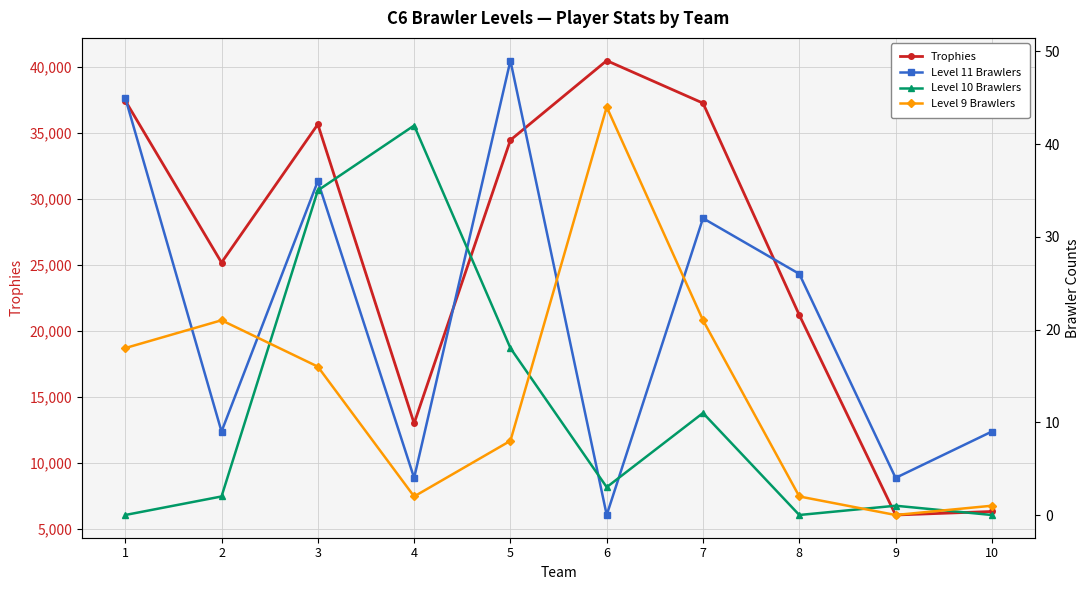

Which has a higher value, 6 or 3?

6